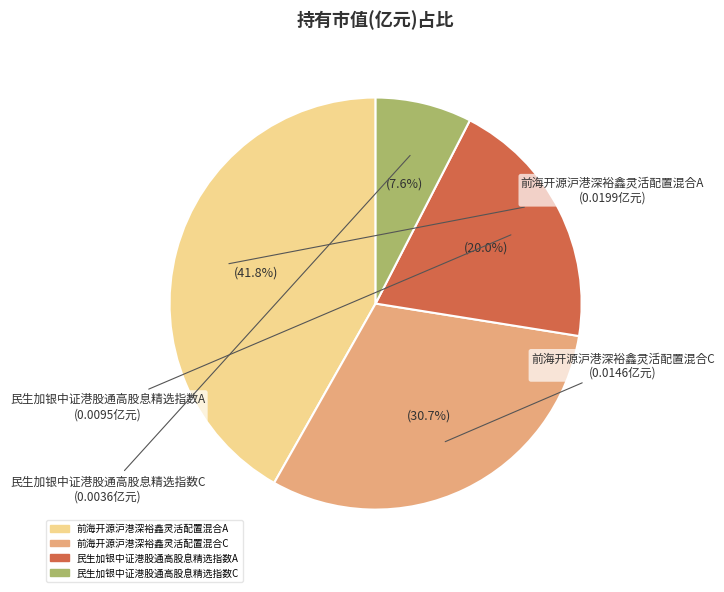

Rank the categories by value from highest to lowest.

前海开源沪港深裕鑫灵活配置混合A, 前海开源沪港深裕鑫灵活配置混合C, 民生加银中证港股通高股息精选指数A, 民生加银中证港股通高股息精选指数C